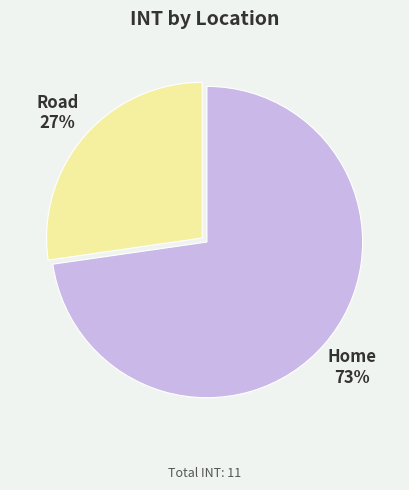

Which has a higher value, Road or Home?

Home